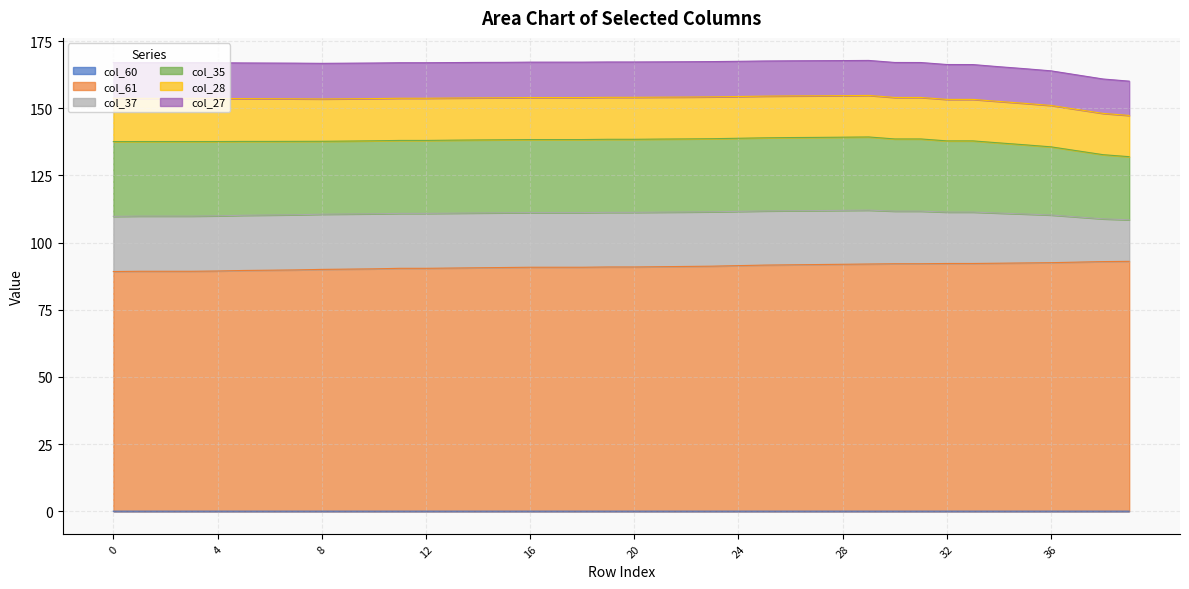

Between 13 and 6, which is larger?

13